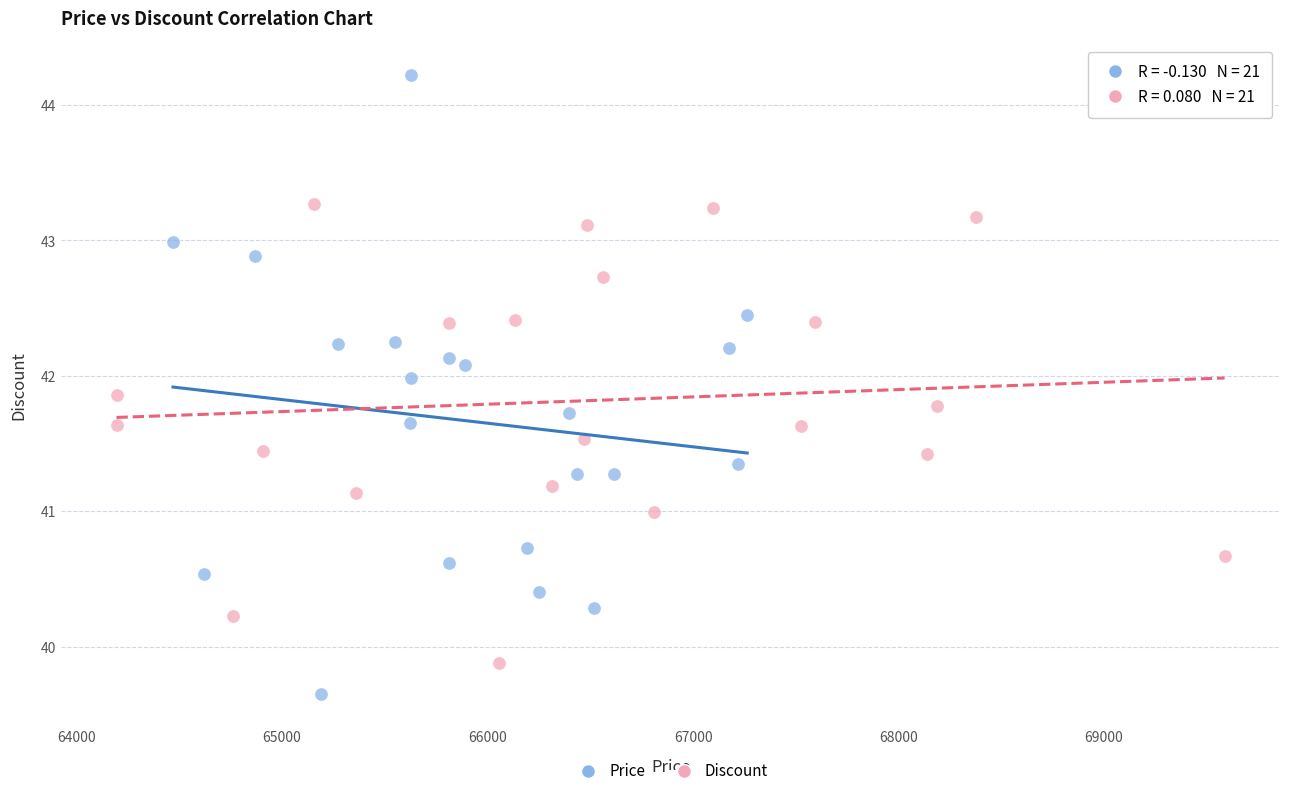

What are all the series names shown in the legend?

Price, Discount